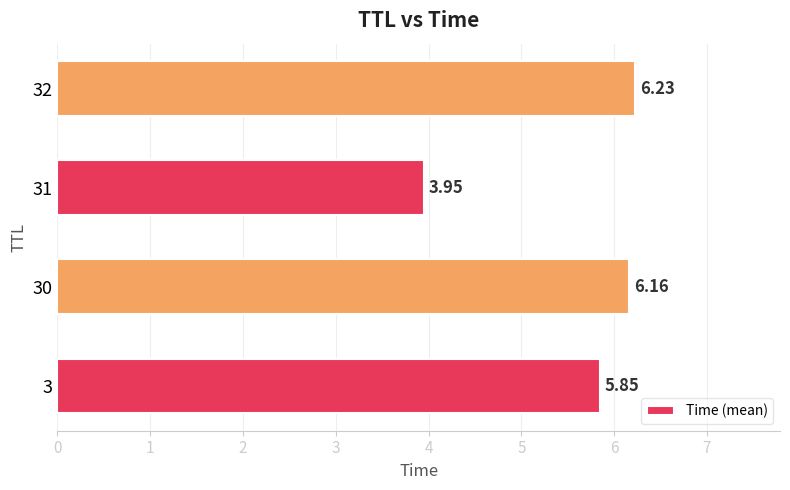

List the labels in order of value, smallest first.

31, 3, 30, 32